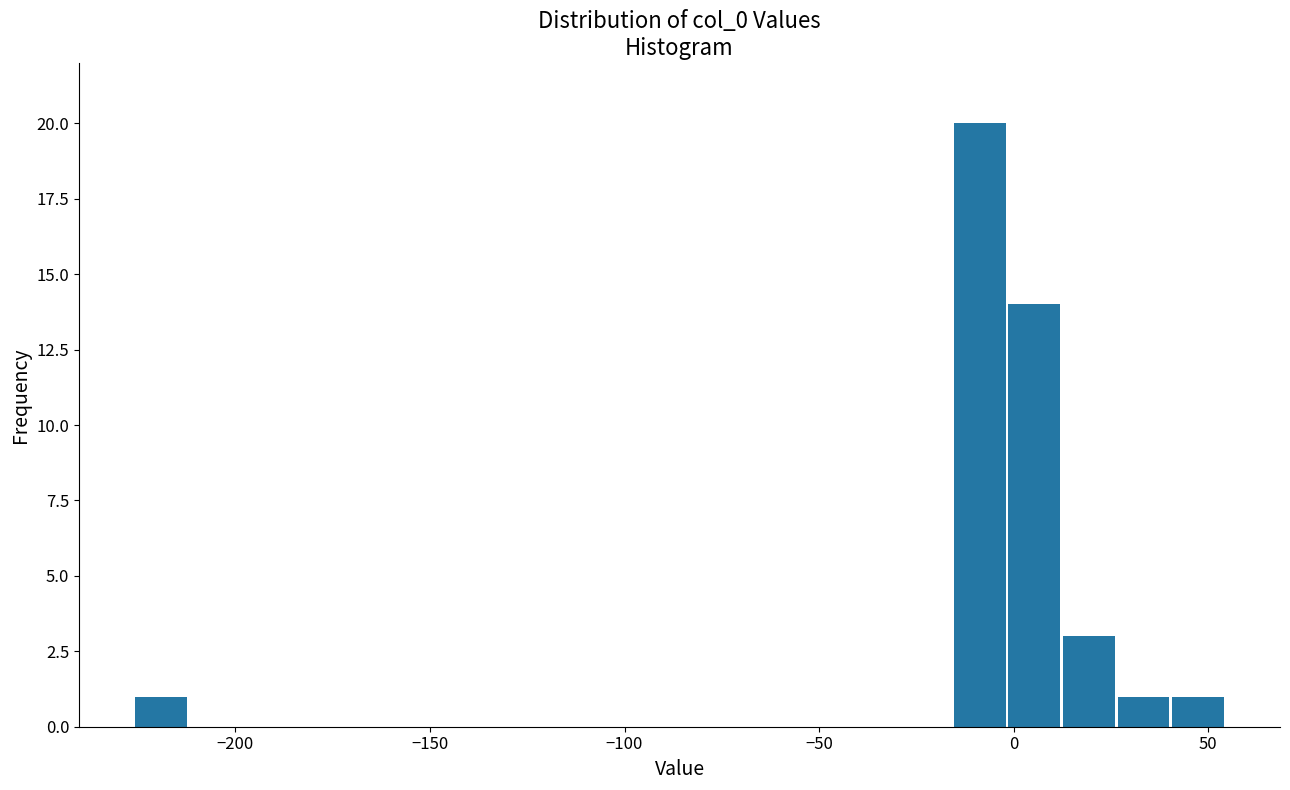

Read against the x-axis, roughly where is the centre of the tallest bar?

-10